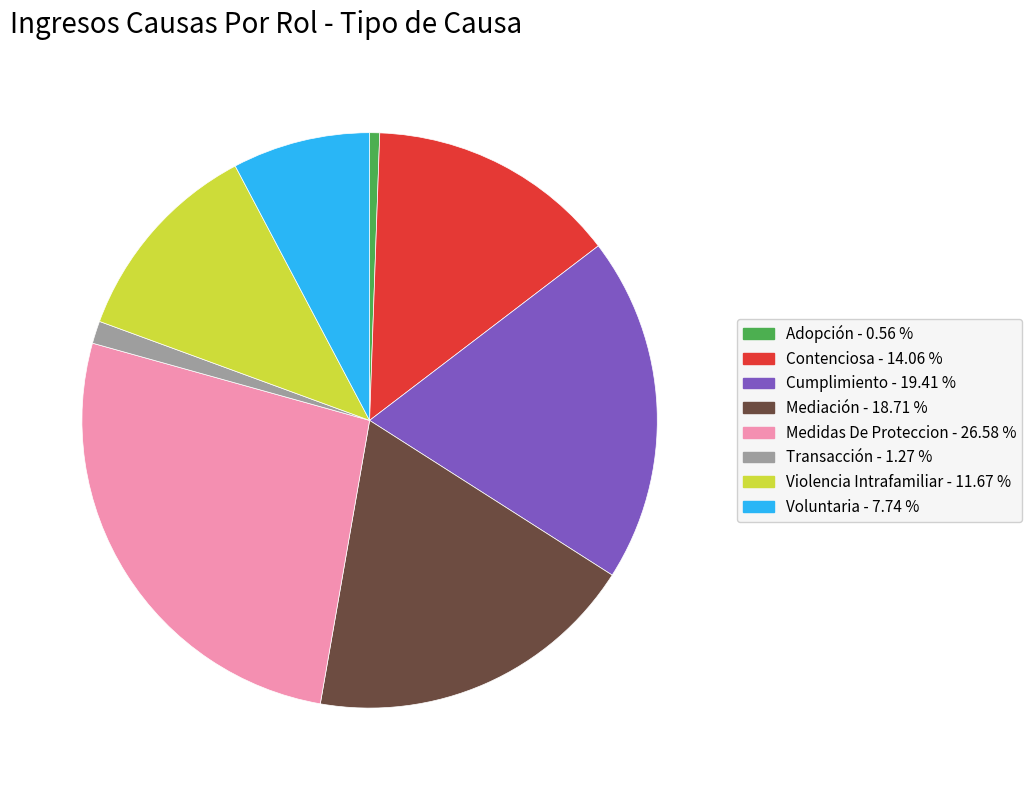

Do Cumplimiento and Transacción together represent more than half of the pie?

No